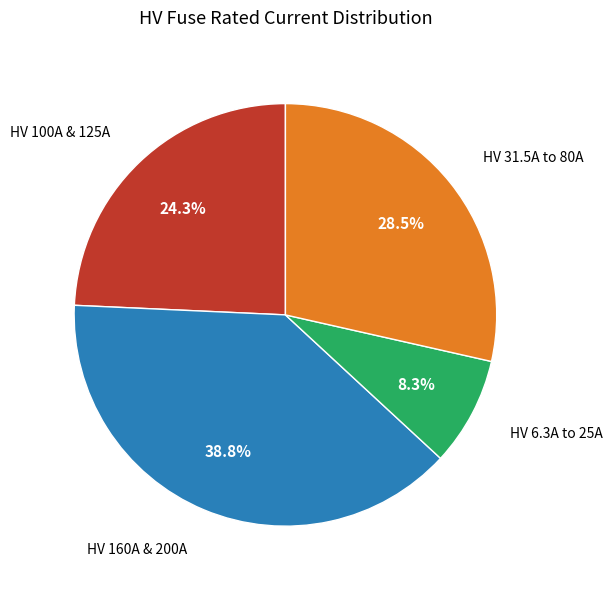

Is there a majority slice in this chart?

No